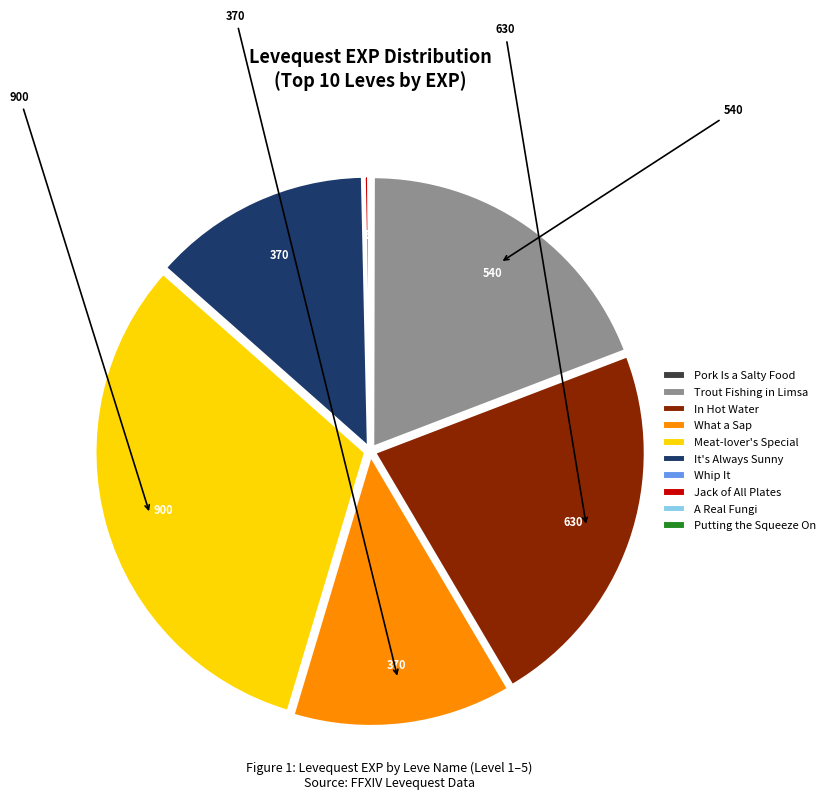

Is there any slice that represents more than half of the pie?

No